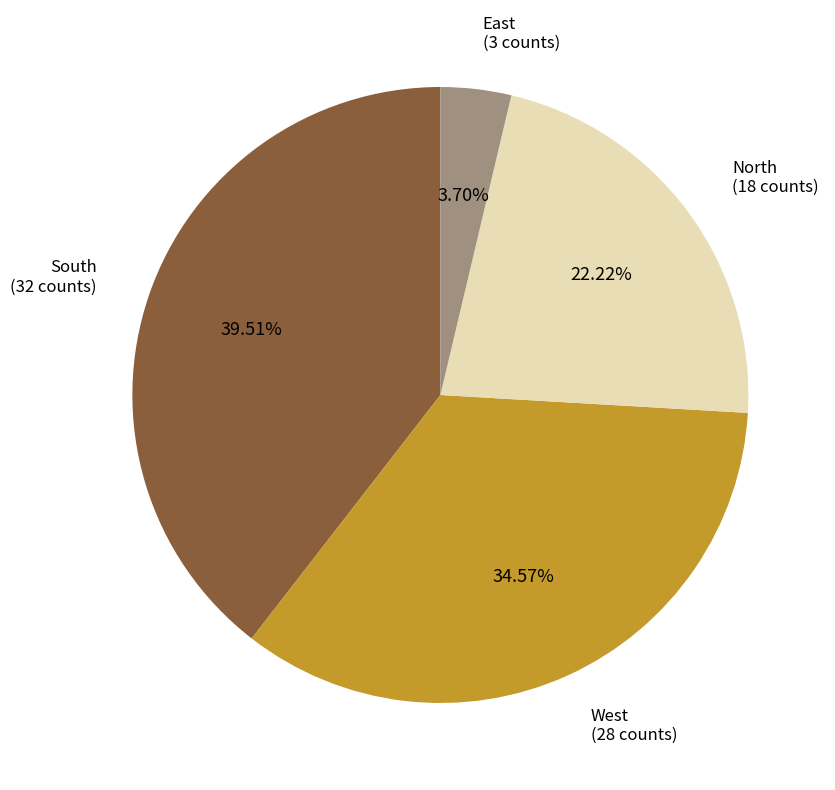

What percentage is NOT represented by North?

77.8%